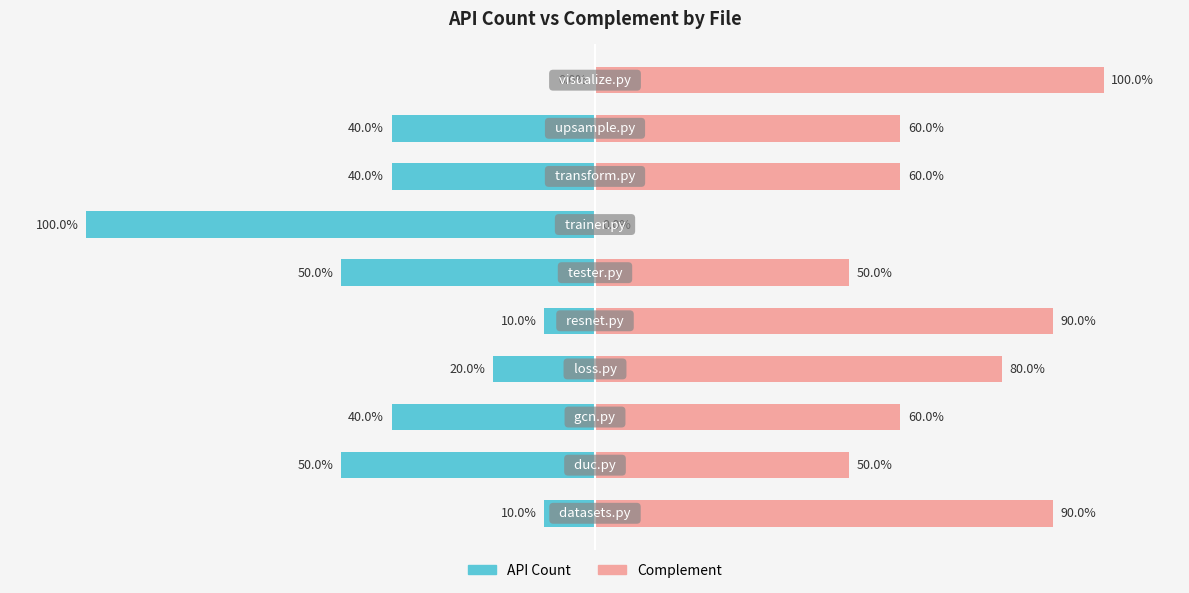

Reading right to left, list all the values displayed in this chart.

api_count: 0	-40	-40	-100	-50	-10	-20	-40	-50	-10
complement: 100	60	60	0	50	90	80	60	50	90